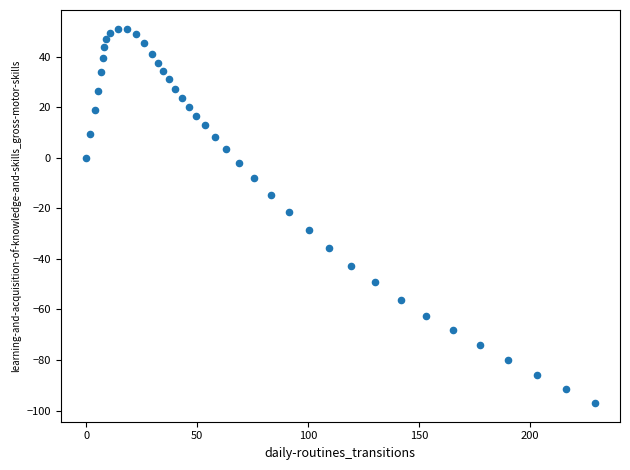

What is the range of X values (max minus min)?

229.1